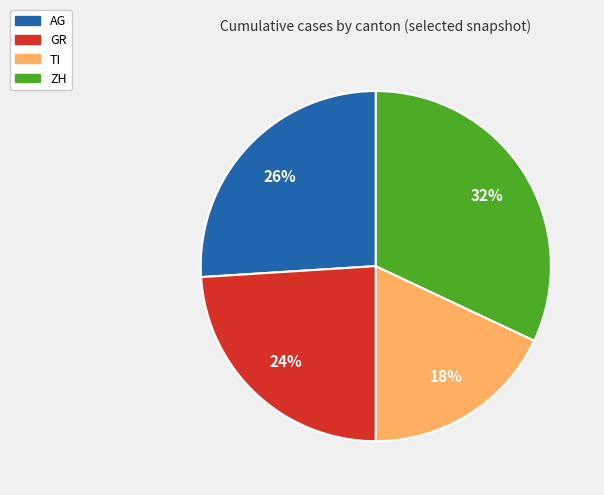

Rank the categories by value from highest to lowest.

ZH, AG, GR, TI